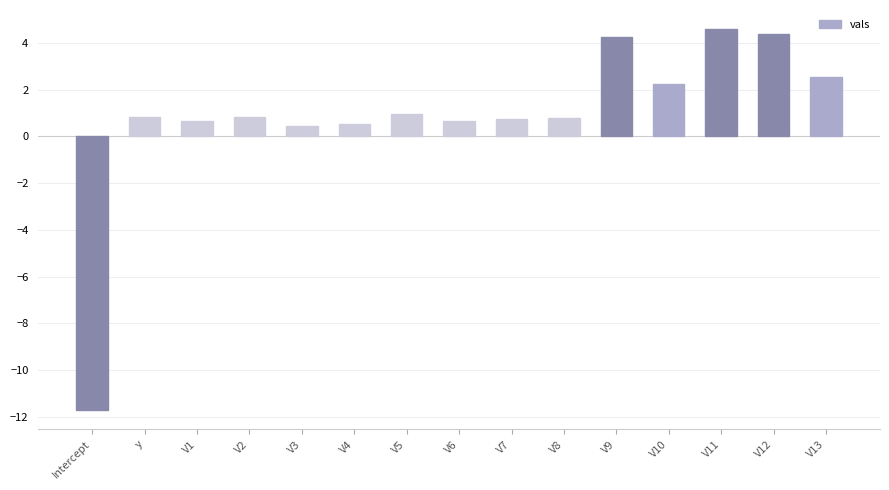

The value at V10 is 3.4. True or false?

False